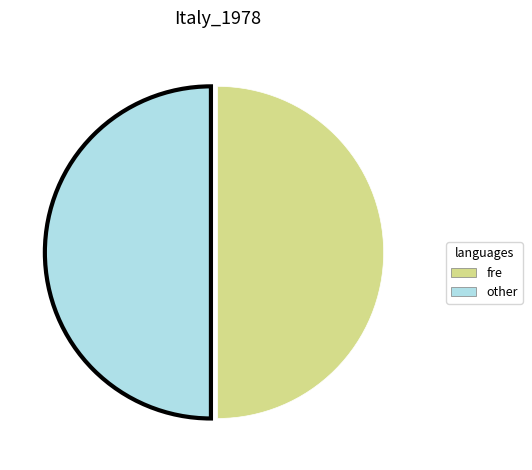

The fre slice represents 37% of the pie. True or false?

False